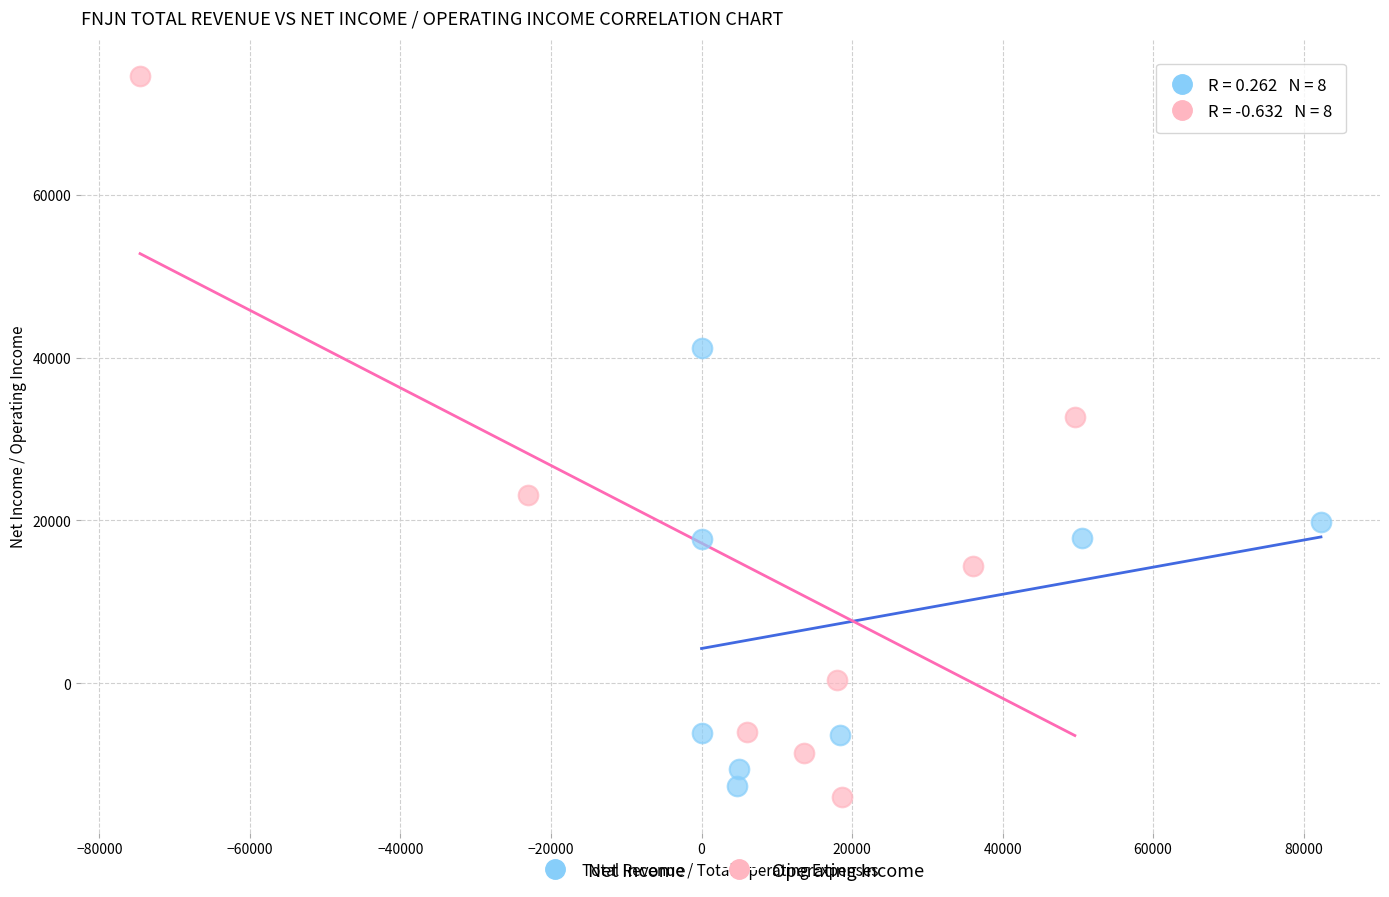

Which series has the largest Y range (max minus min)?

Operating Income